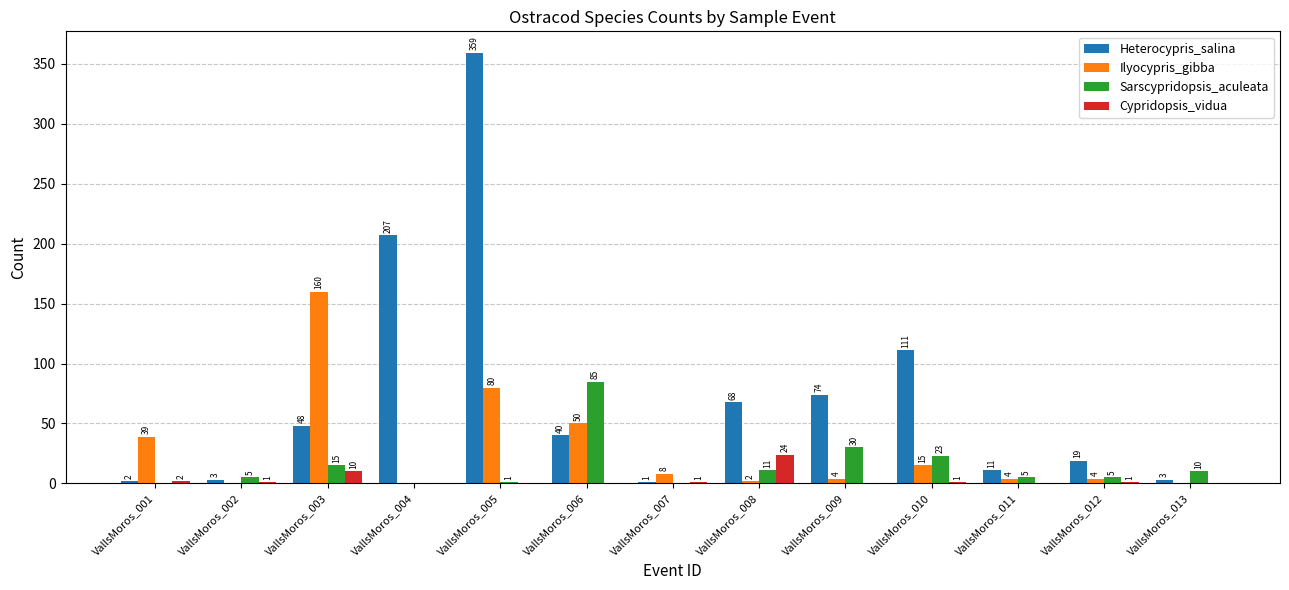

At which category is the sum across all series the highest?

VallsMoros_005